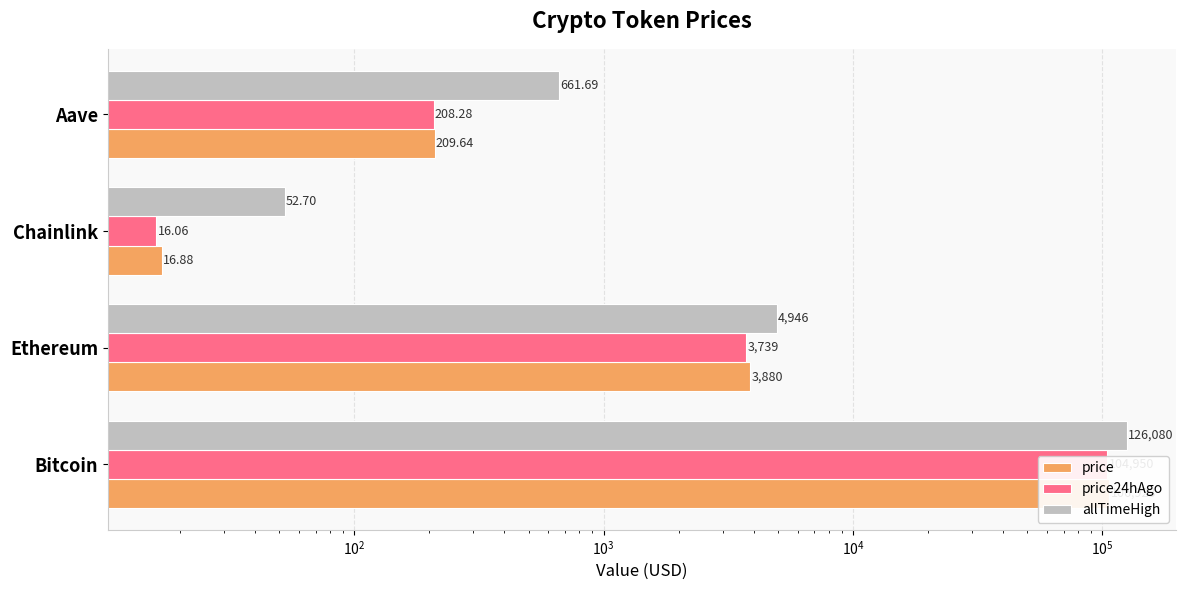

What is the maximum value for allTimeHigh?

126080.0